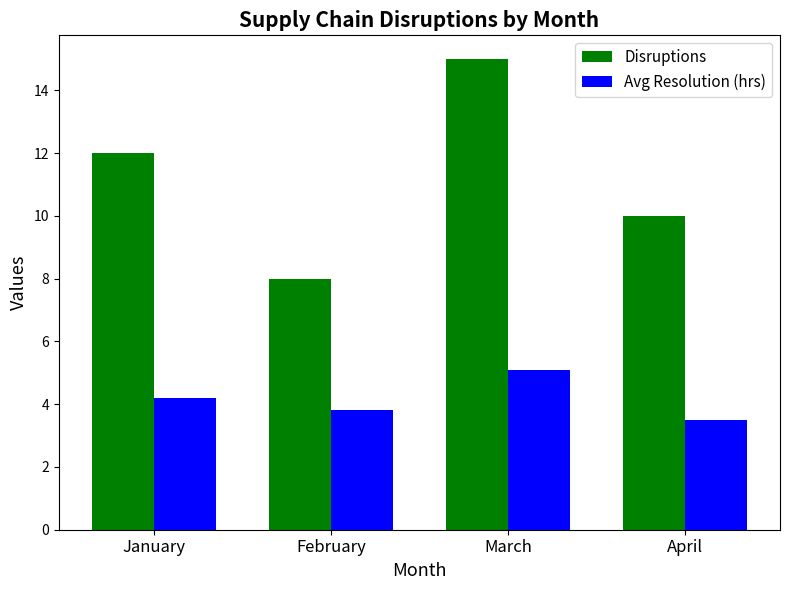

How many distinct data groups are displayed?

2